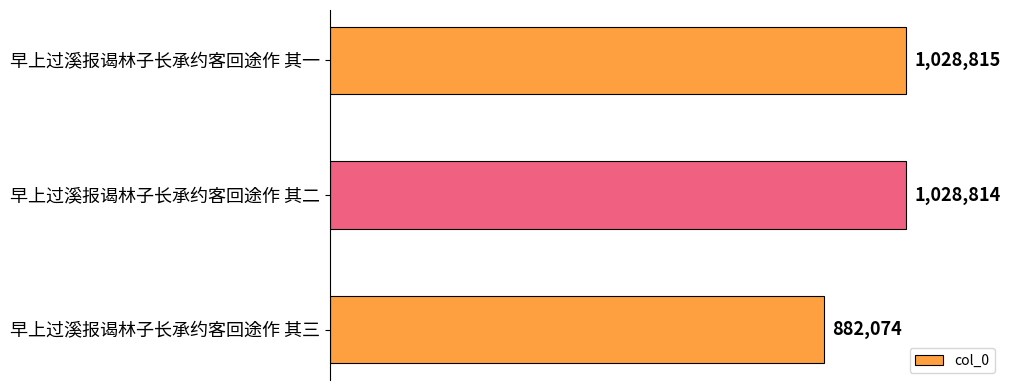

Are the bars horizontal?

Yes